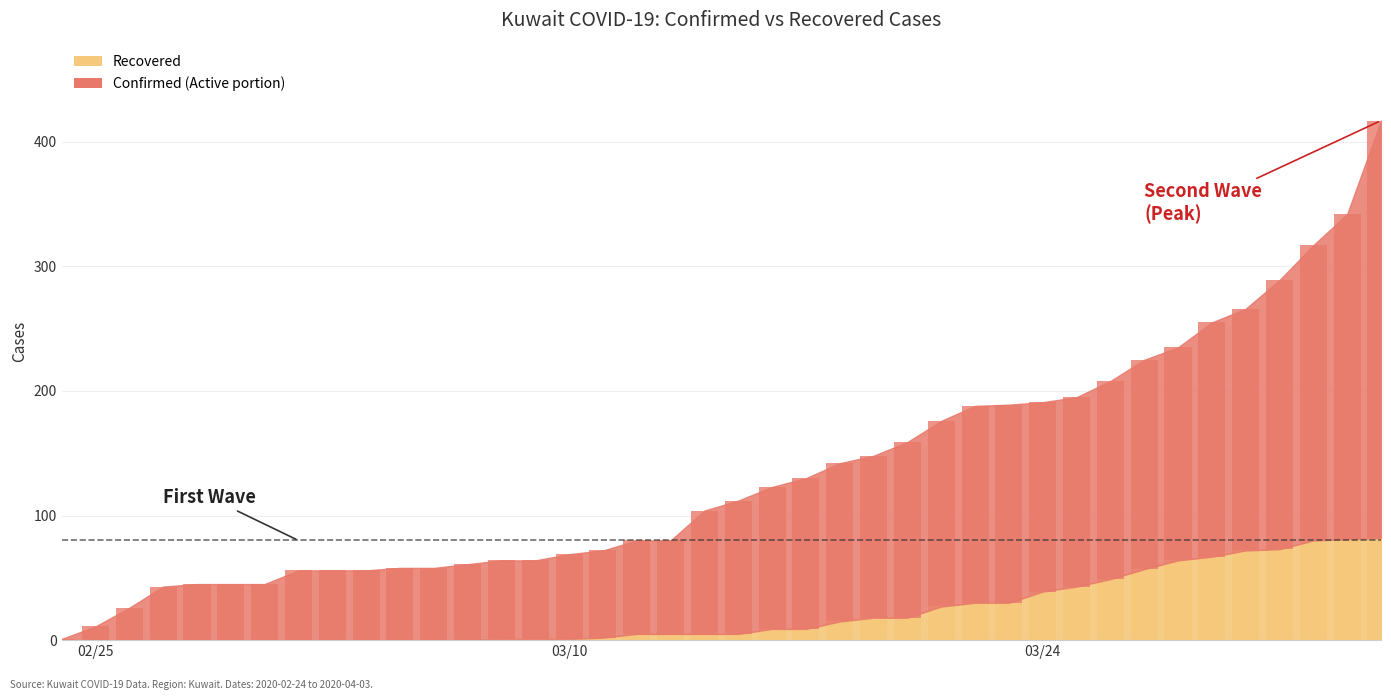

How many values in the Confirmed series are below 107?

20